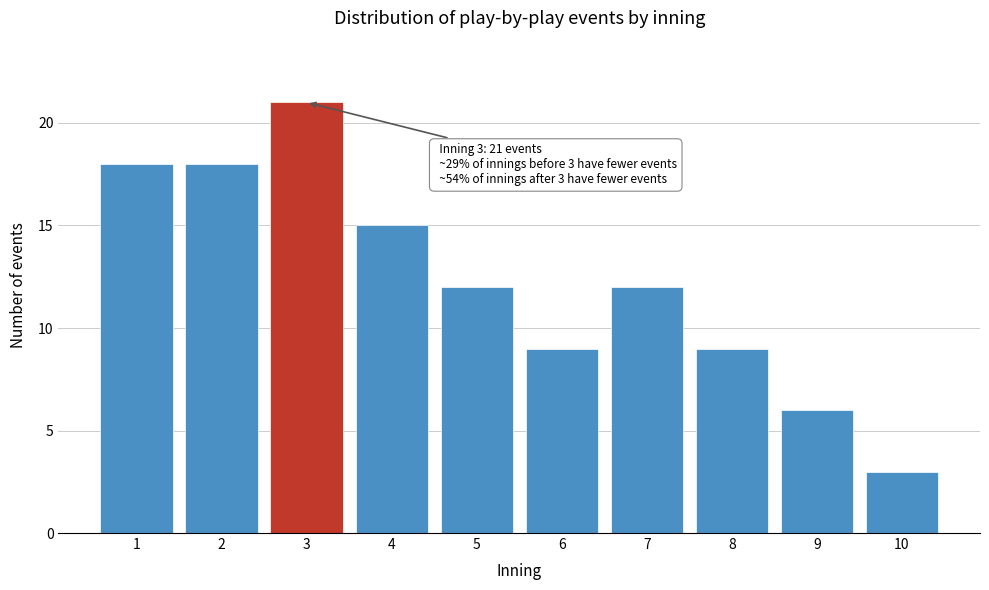

Reading left to right, what are all the values shown in this chart?

18	18	21	15	12	9	12	9	6	3